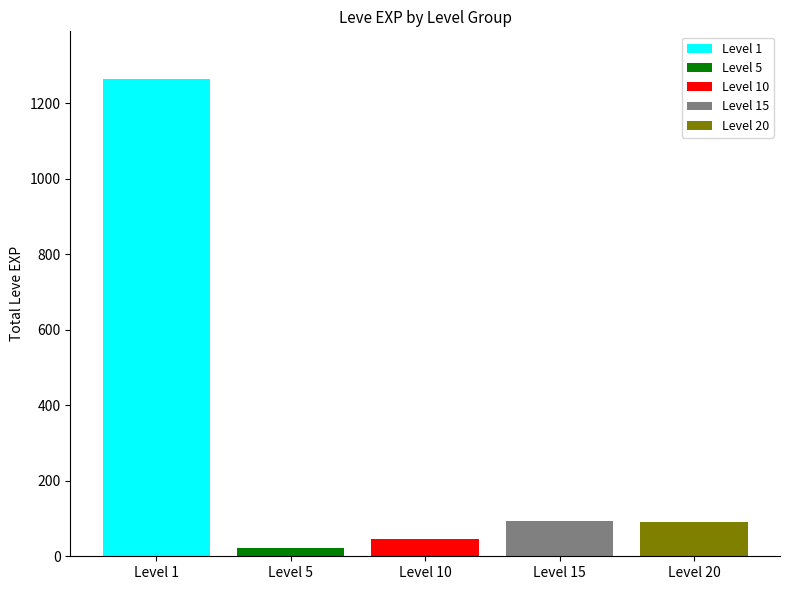

Reading left to right, what are all the values shown in this chart?

Level 1: Level 10=1264
Level 5: Level 10=22
Level 10: Level 10=45
Level 15: Level 10=94
Level 20: Level 10=90